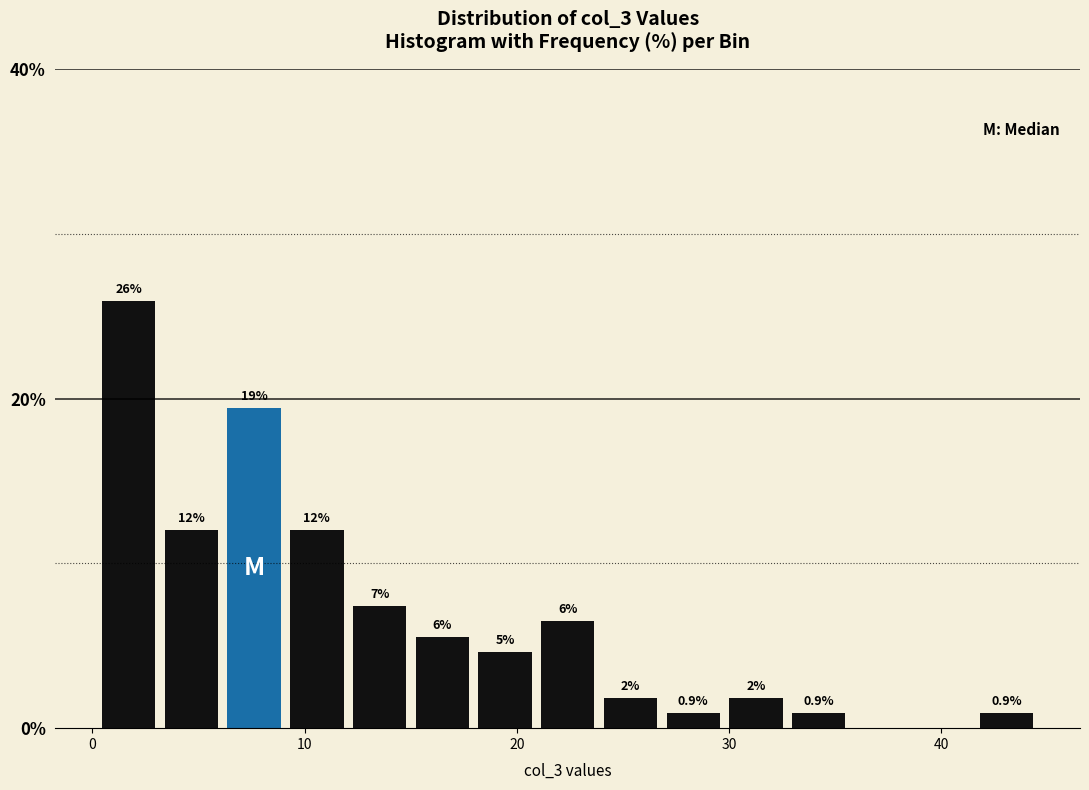

Around what value on the x-axis is the tallest bar? Give the approximate position of its centre, as read against the axis.

2